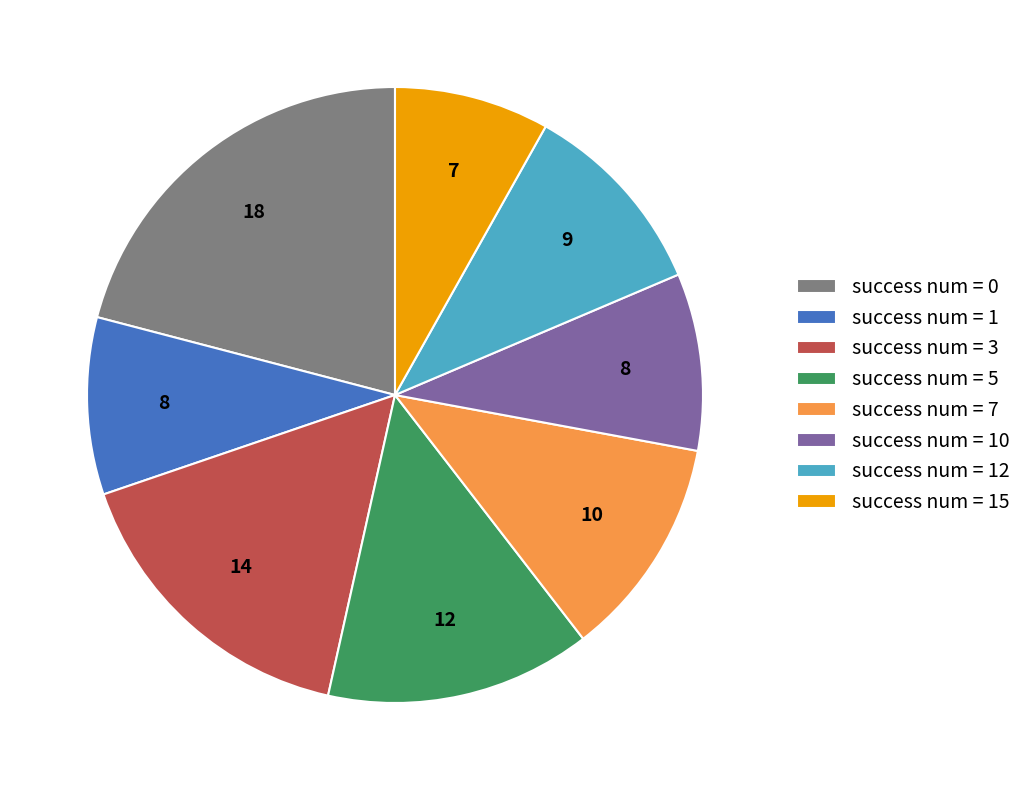

What is the ratio of the value at success num = 10 to the value at success num = 1?

1.0